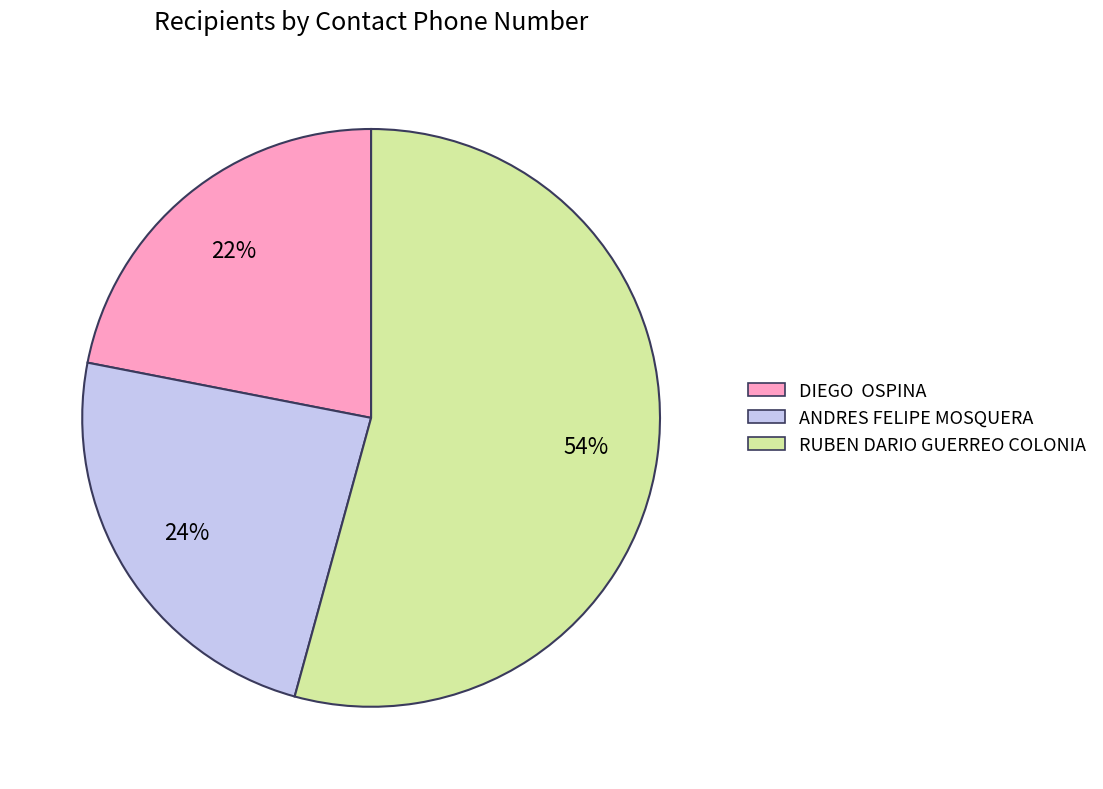

Is there any slice that represents more than half of the pie?

Yes